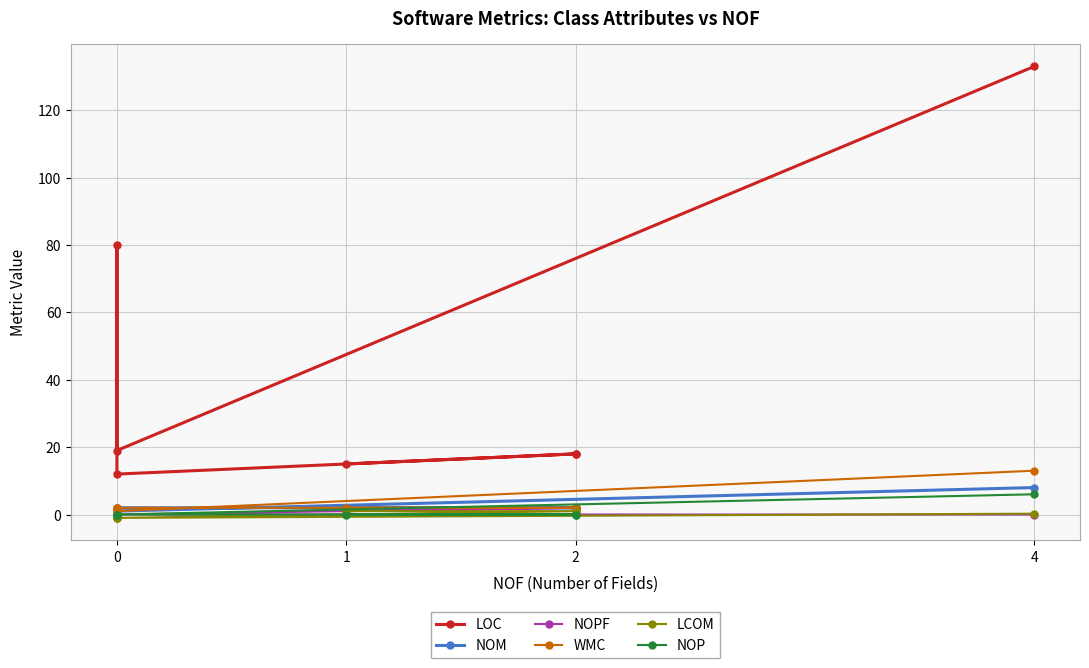

At how many categories does at least one series exceed 112?

1